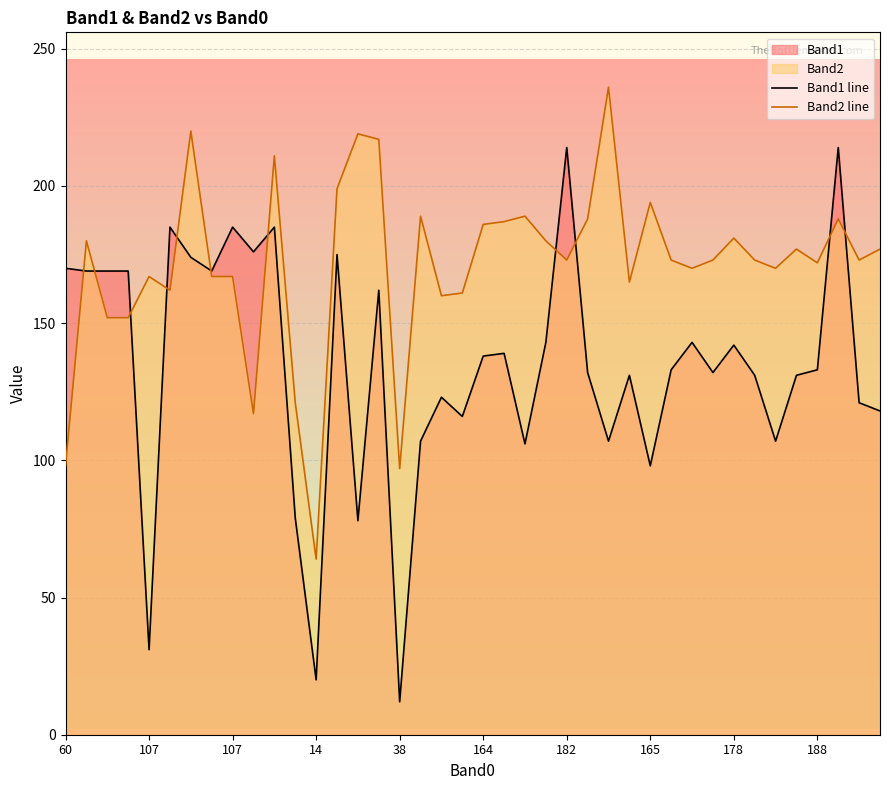

Does the chart display data point markers on the line(s)?

No